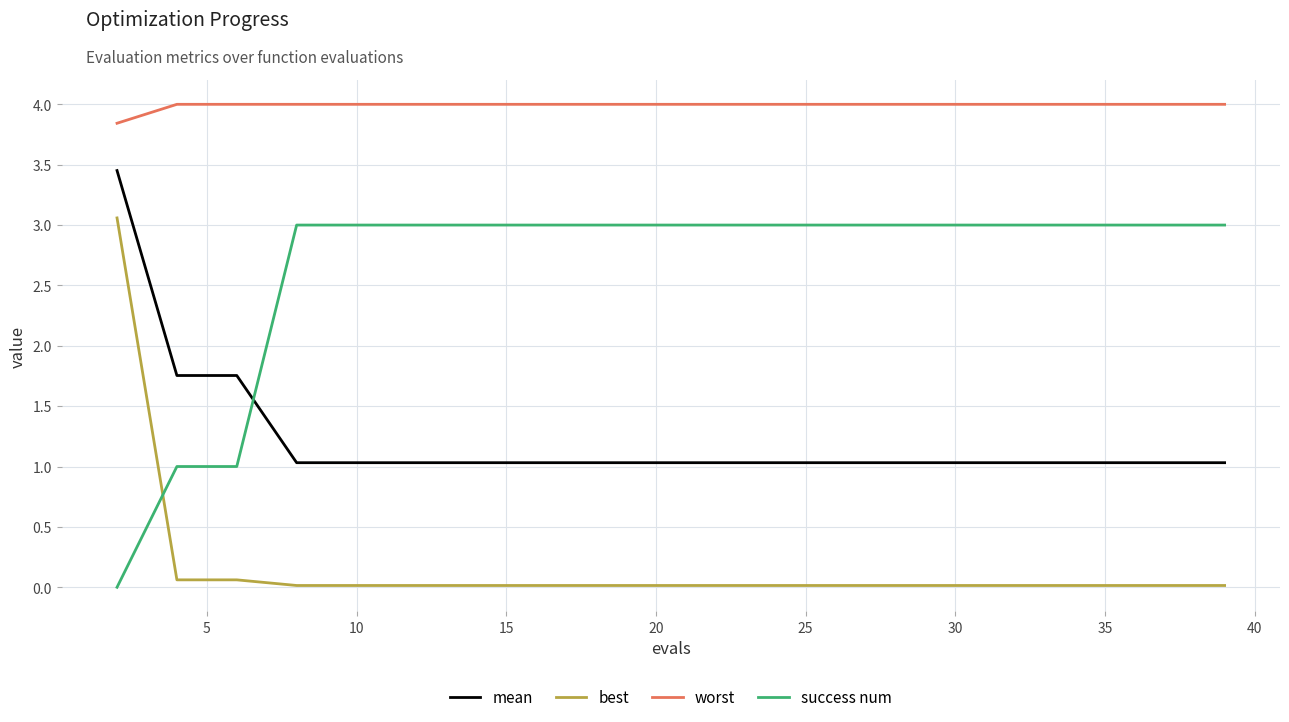

What is the maximum value shown in the chart?

4.0